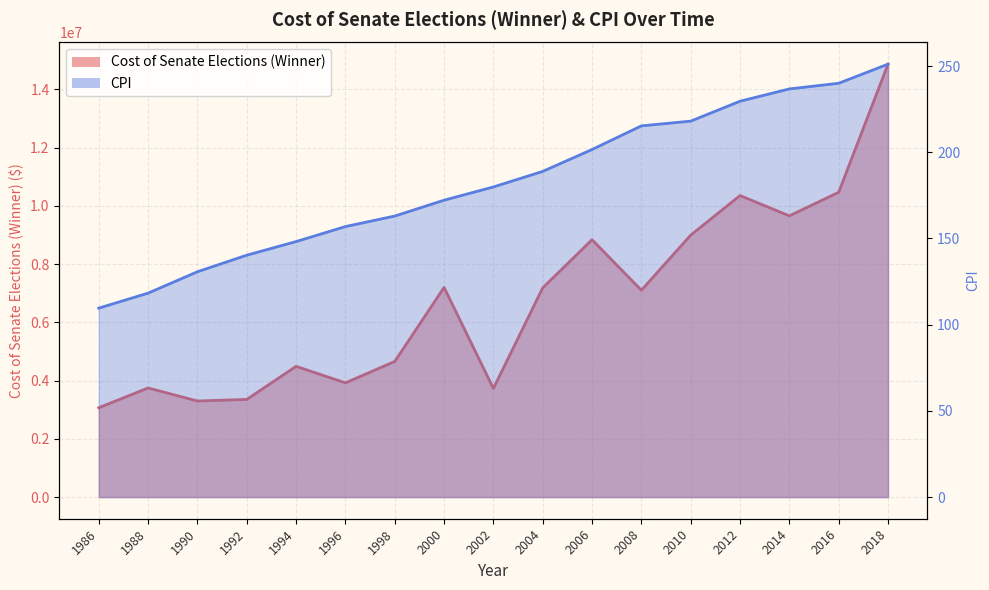

What are all the series names shown in the legend?

Cost of Senate Elections (Winner), CPI